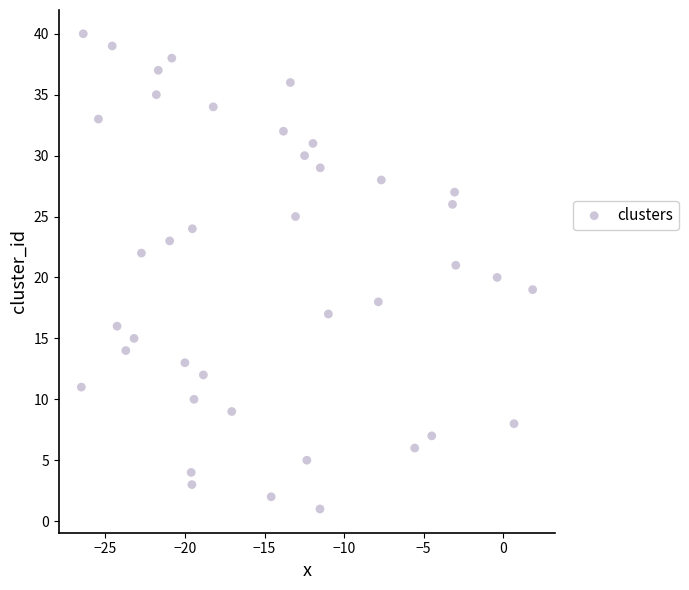

What is the range of Y values (max minus min)?

39